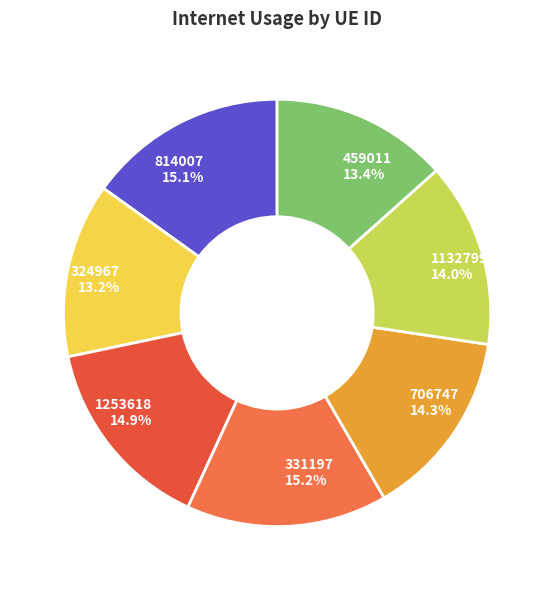

Count the number of slices in the pie.

7